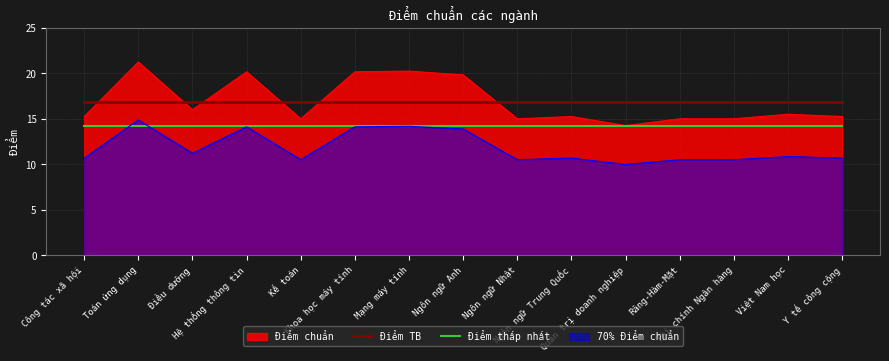

What is the minimum value shown in the chart?

10.0